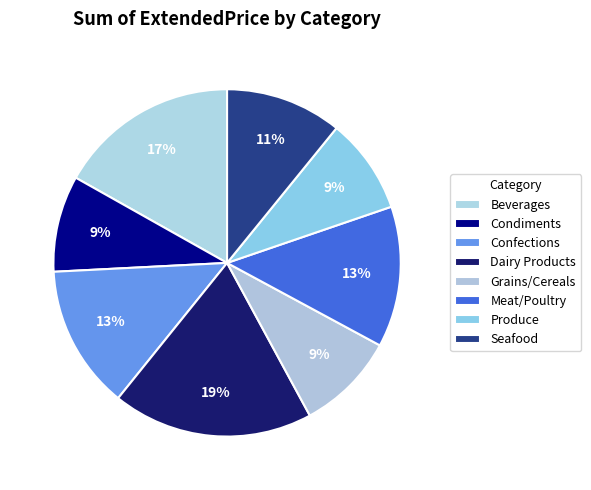

Rank the categories by value from highest to lowest.

Dairy Products, Beverages, Confections, Meat/Poultry, Seafood, Grains/Cereals, Condiments, Produce